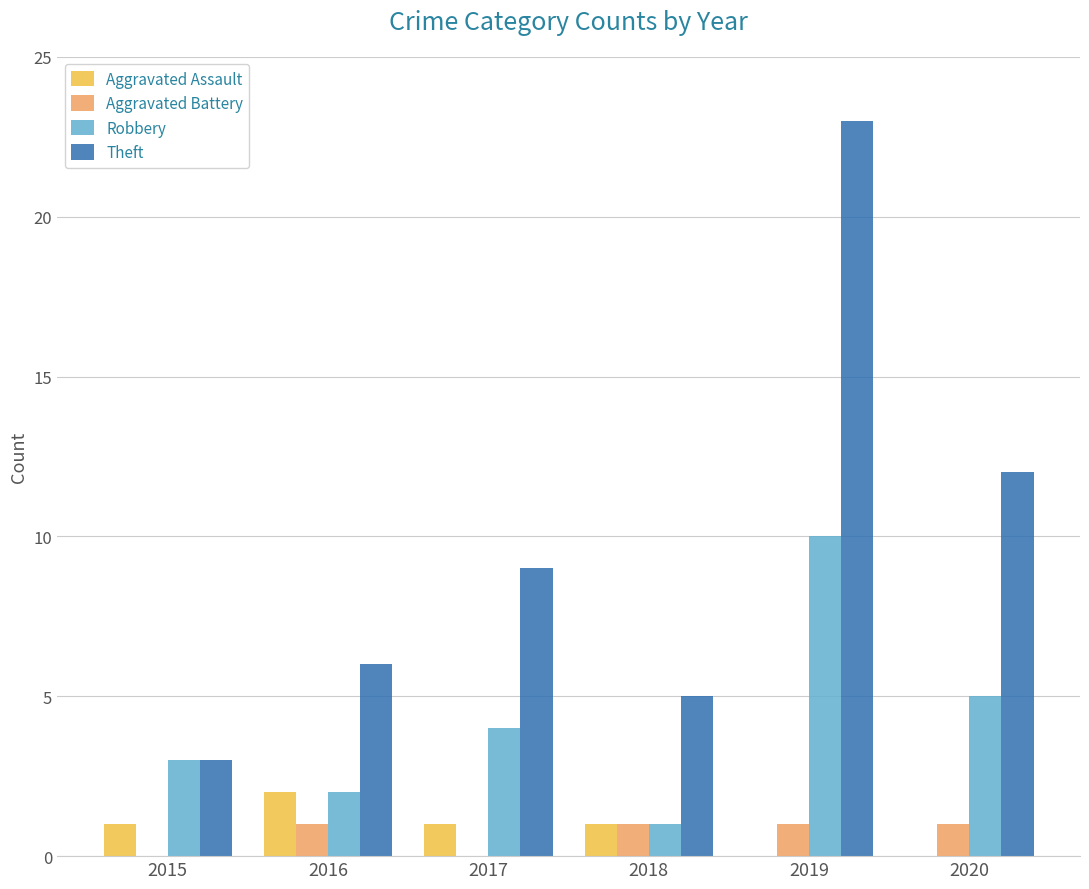

Read the Robbery value at 2017.

4